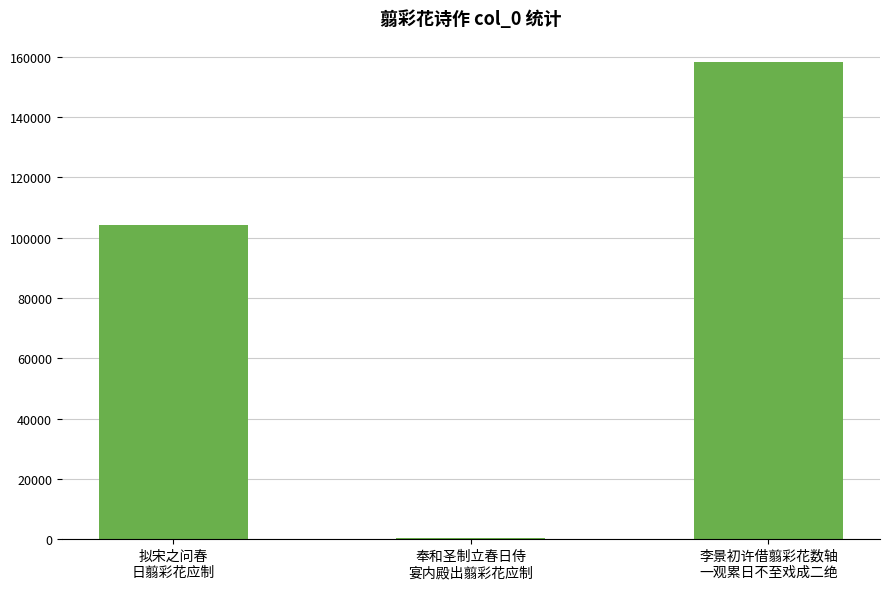

Which category has the highest value across all series?

李景初许借翦彩花数轴
一观累日不至戏成二绝